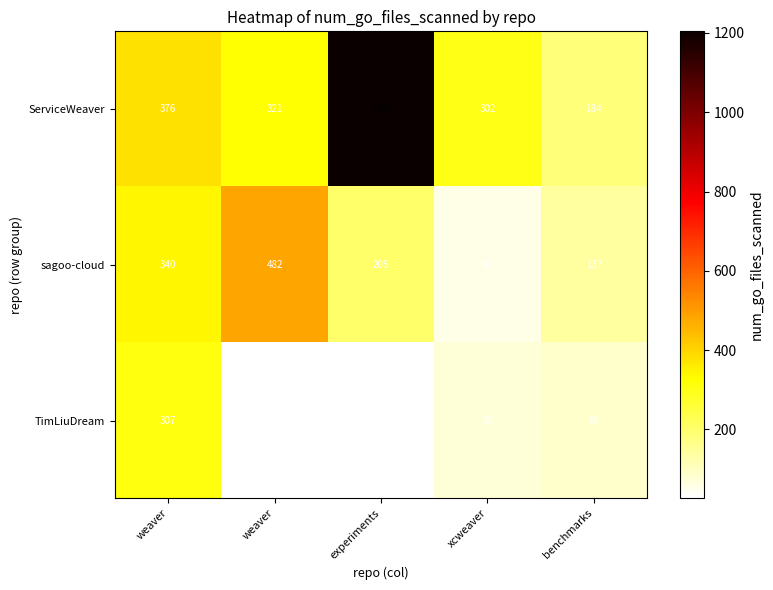

What is the maximum value shown in the chart?

1204